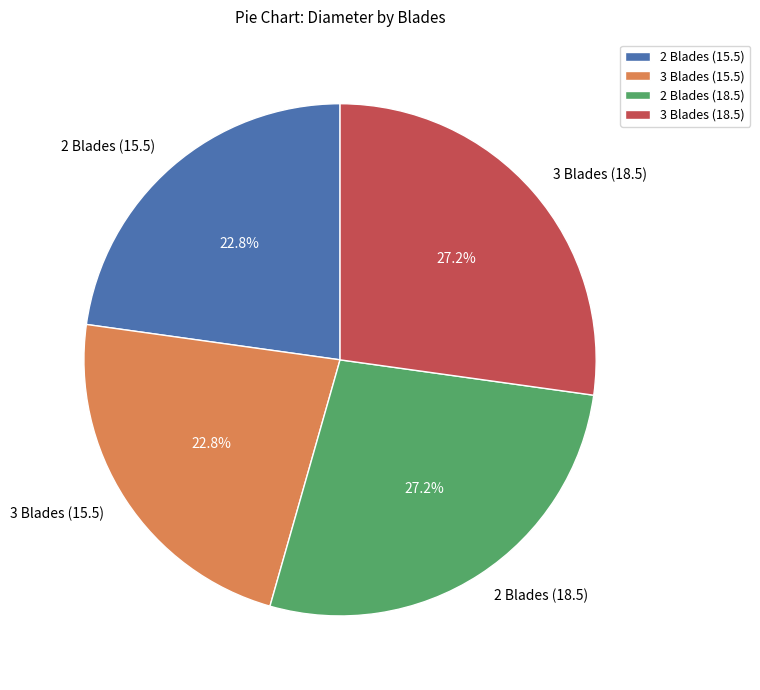

What is the ratio of the value at 3 Blades (18.5) to the value at 3 Blades (15.5)?

1.2